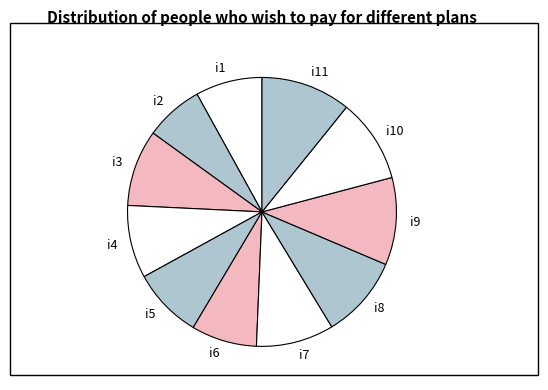

Between i8 and i1, which is larger?

i8